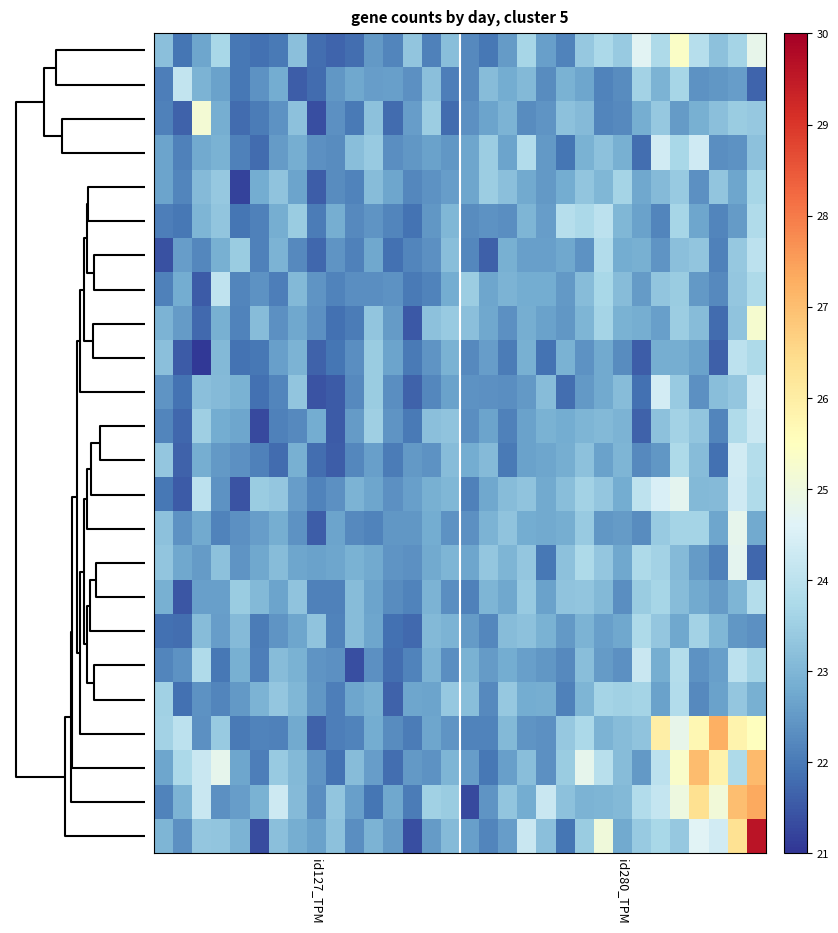

At how many categories does at least one series exceed 21?

32